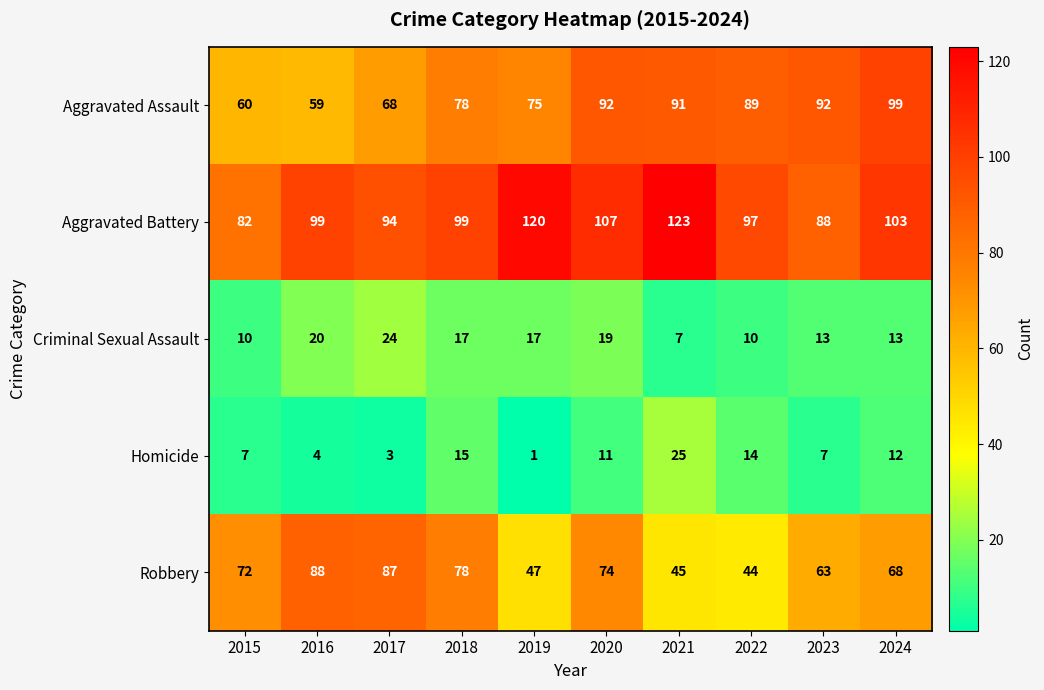

True or false: Criminal Sexual Assault has a value of 10 at 2015.

True